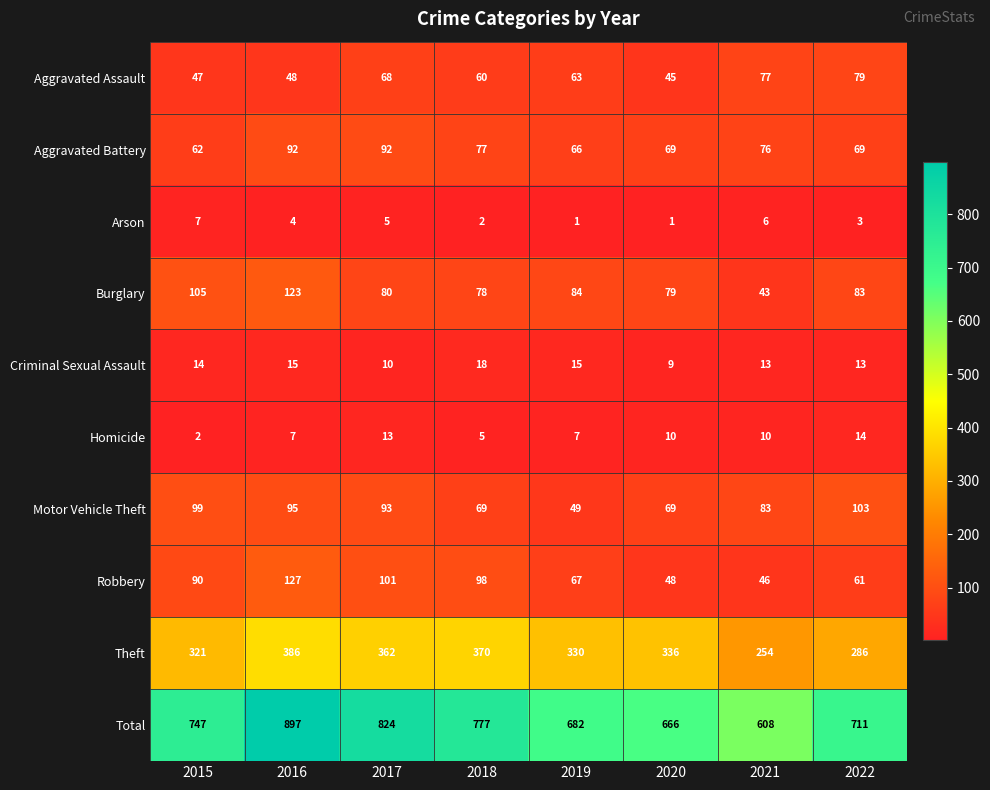

What is the greatest value displayed?

897